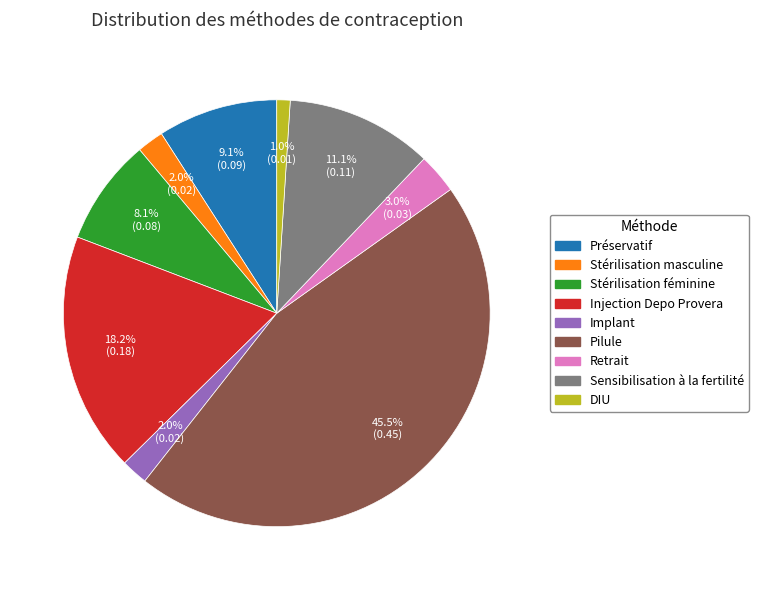

Is there a majority slice in this chart?

No